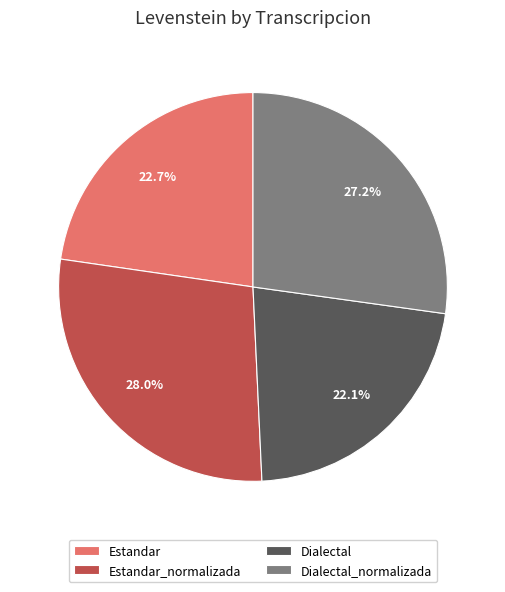

How many segments does this pie chart have?

4